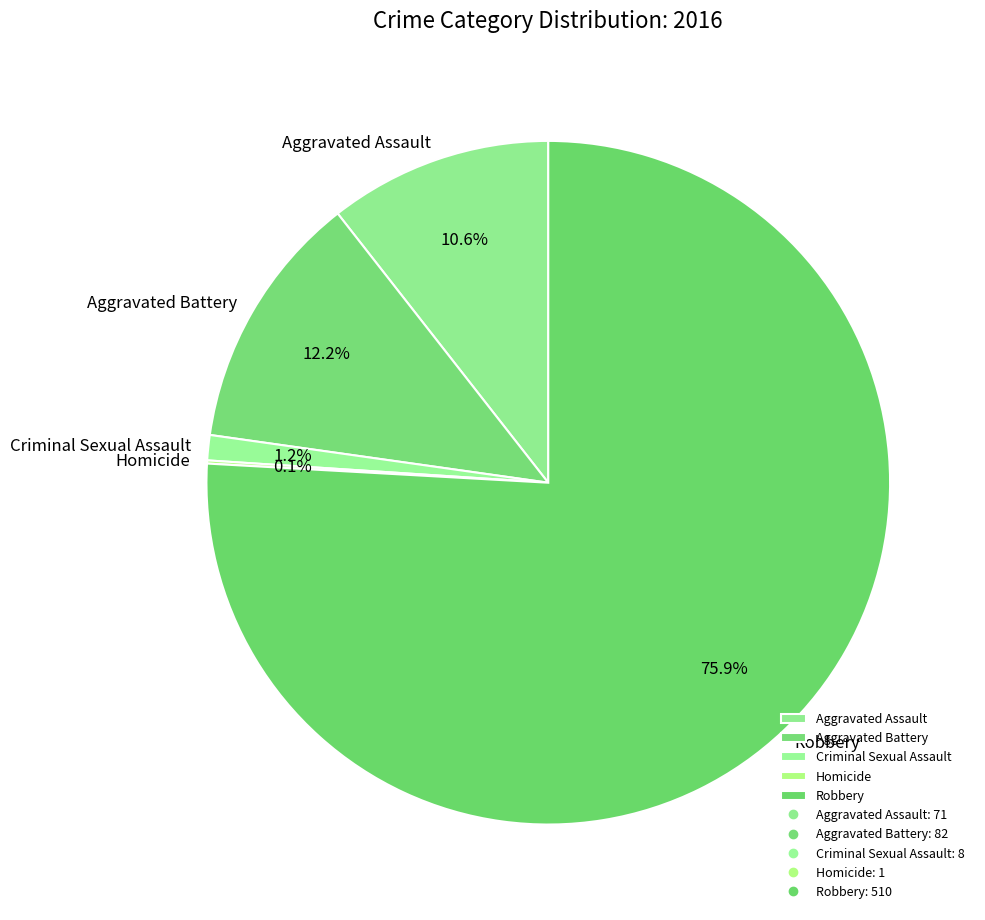

Which slice is the largest?

Robbery